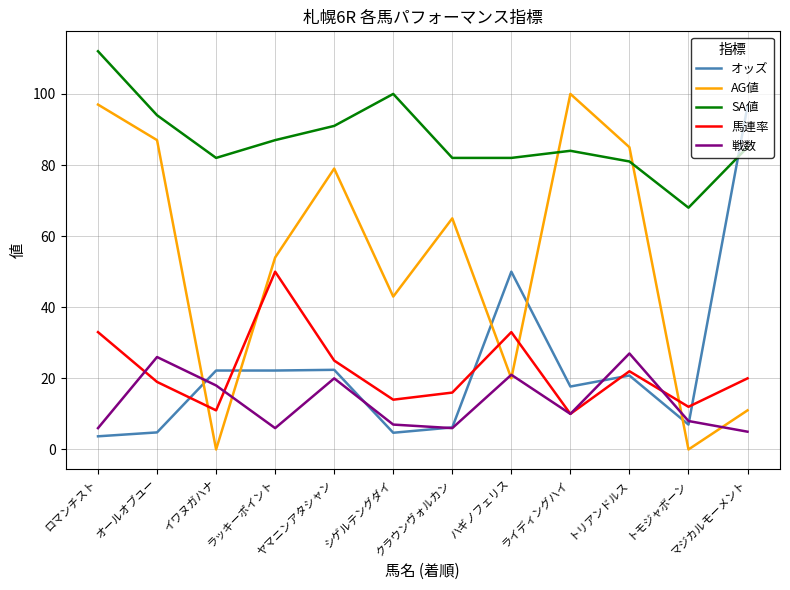

The value of SA値 at シゲルテングダイ is 157.2. True or false?

False